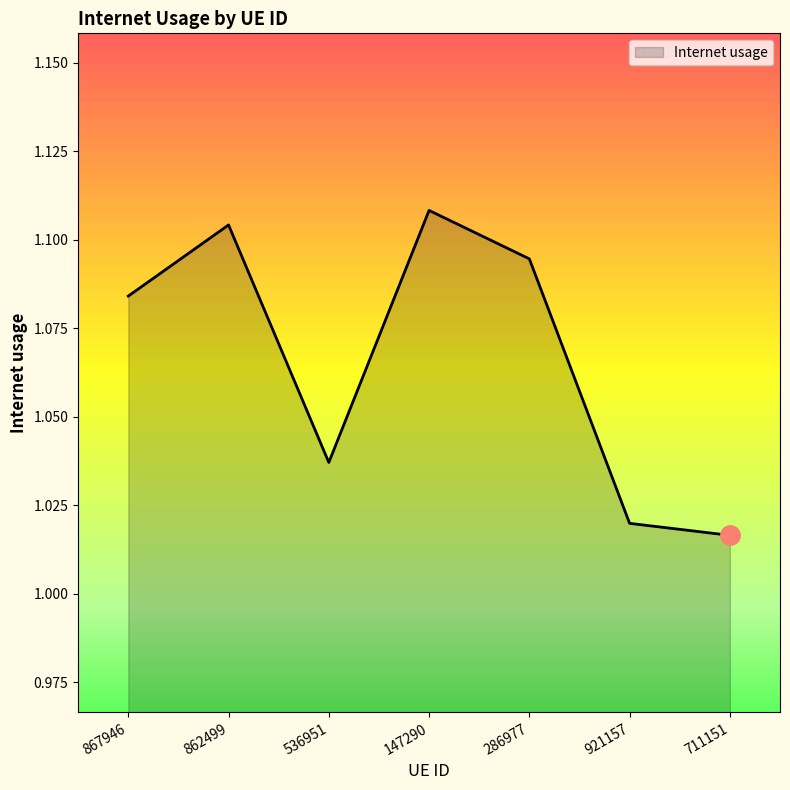

Where is the data nearest to the value 1?

711151